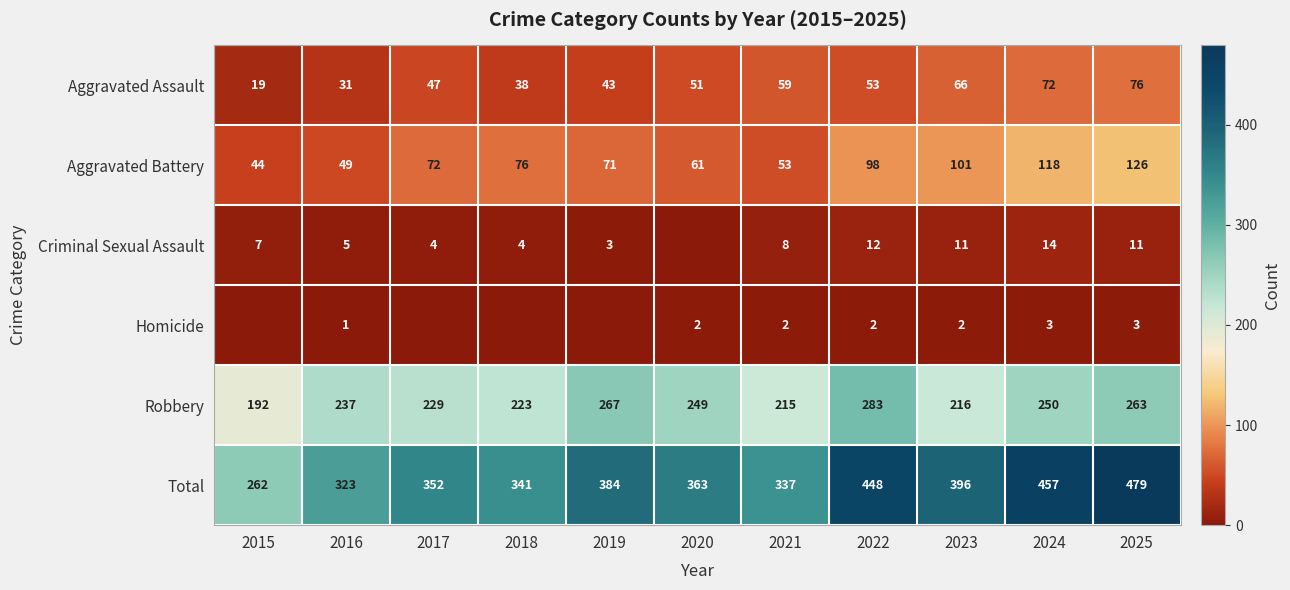

What is the difference between the maximum and minimum values in the Aggravated Battery series?

82